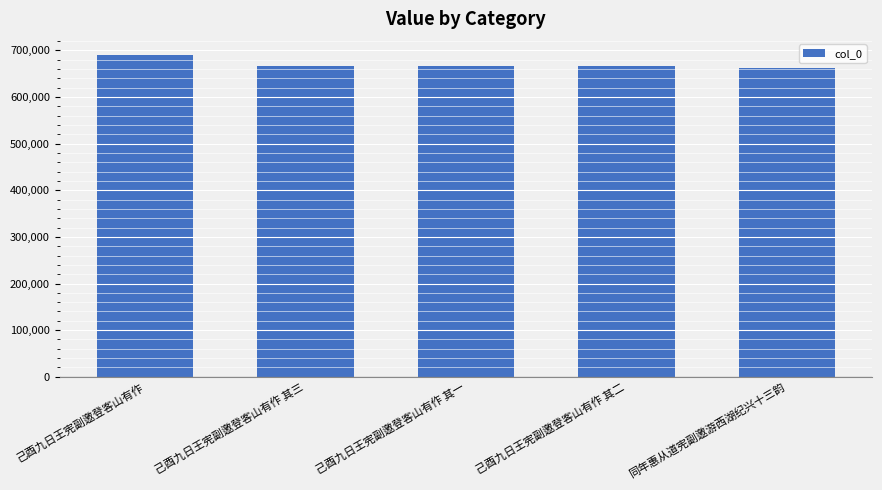

How many categories are shown in the chart?

5